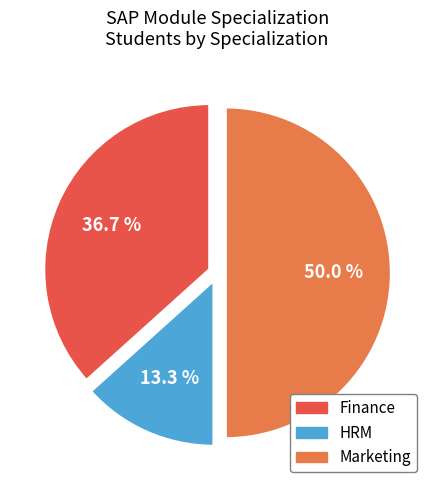

To the nearest percent, what percentage of the pie is HRM?

13%